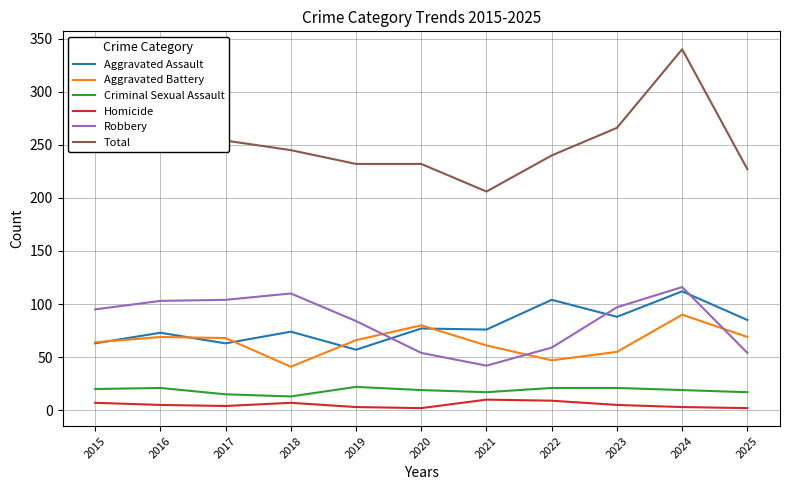

True or false: Homicide and Aggravated Battery intersect in this chart.

False